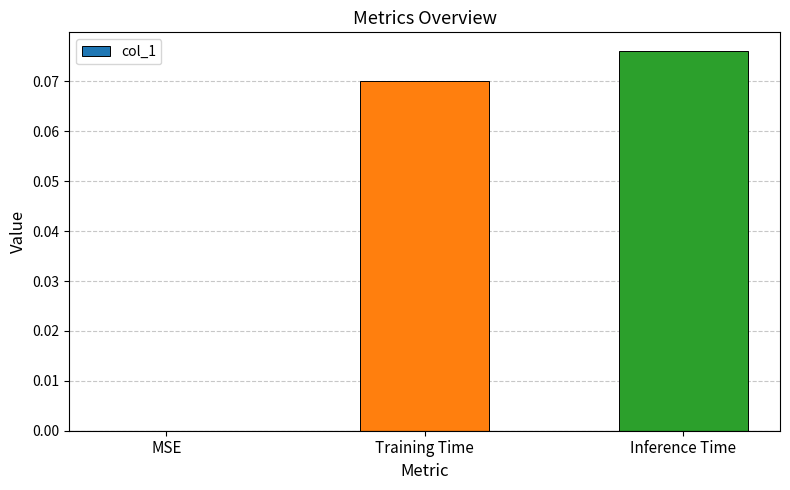

How many series are shown in this chart?

1